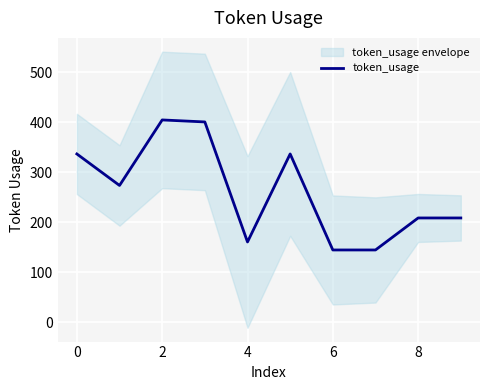

True or false: there are more than 2 points higher than both neighbors.

False